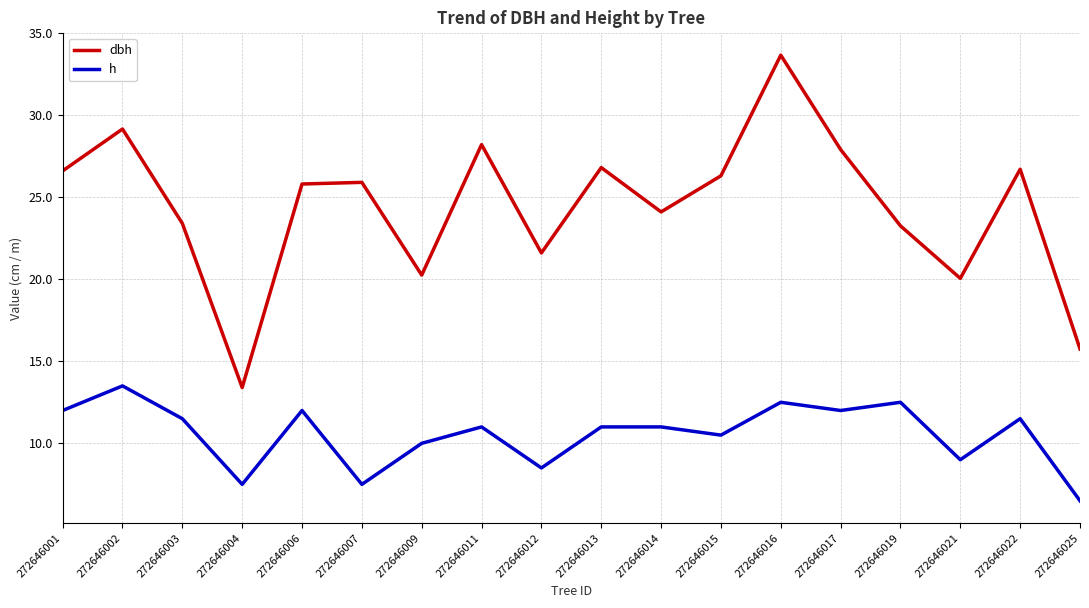

Which category has the highest value in the h series?

272646002